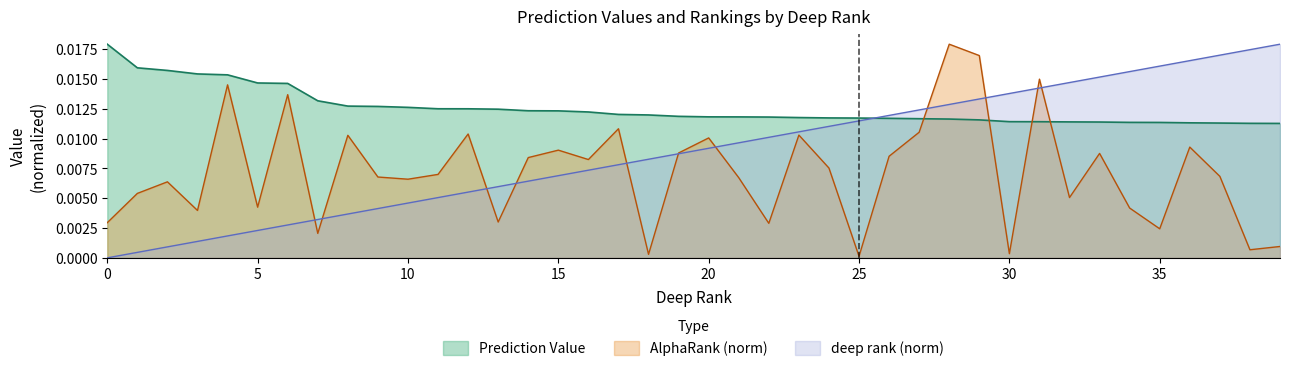

Between 10 and 35, which series saw the biggest shift?

deep rank (norm)